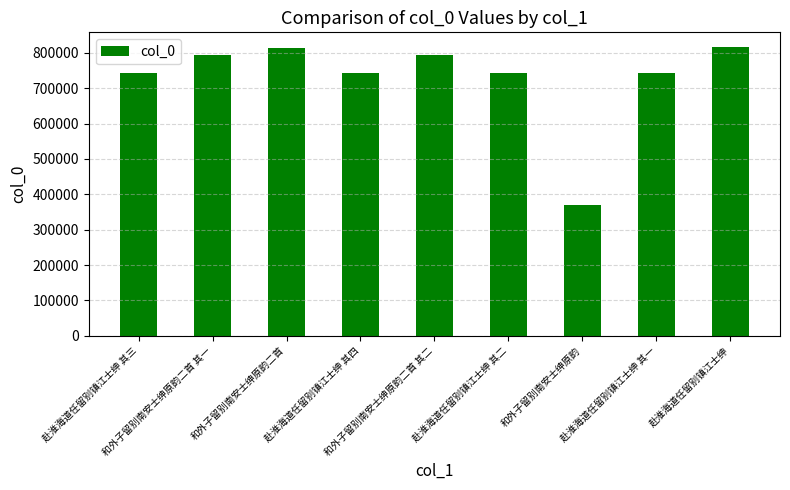

Between 赴淮海道任留别镇江士绅 其四 and 赴淮海道任留别镇江士绅, which is larger?

赴淮海道任留别镇江士绅